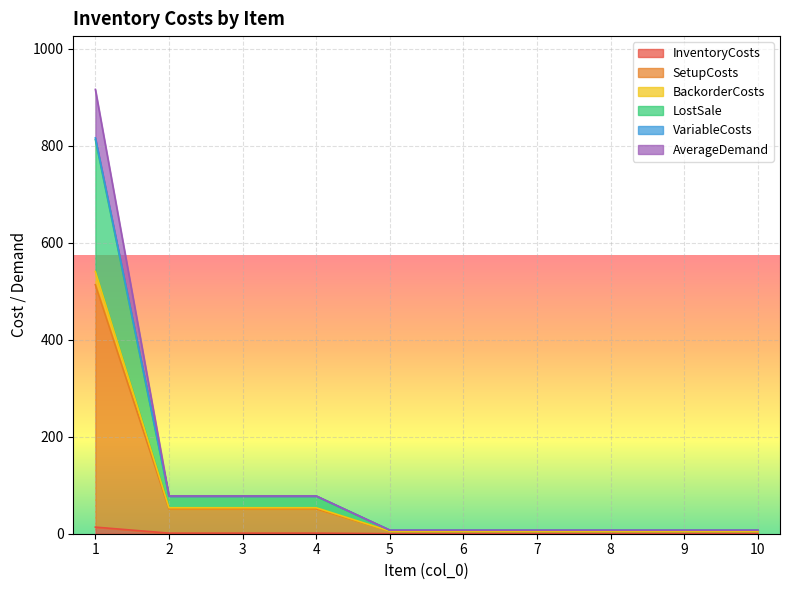

How many series are shown in this chart?

6